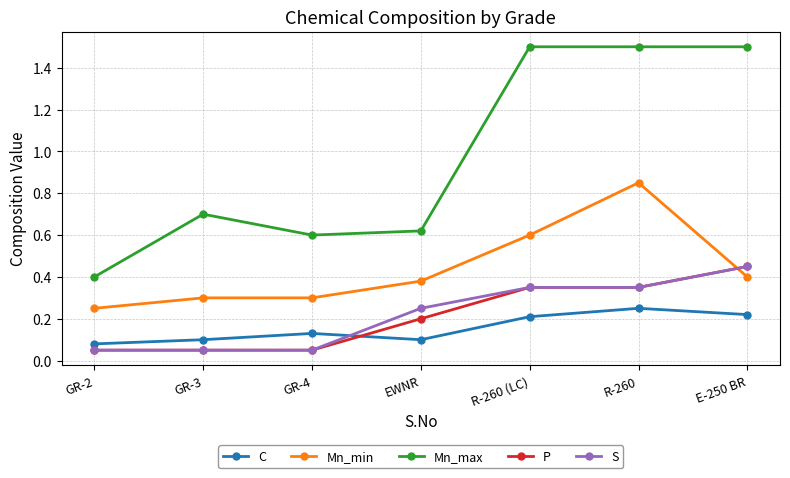

True or false: Mn_min and Mn_max cross at least once.

False